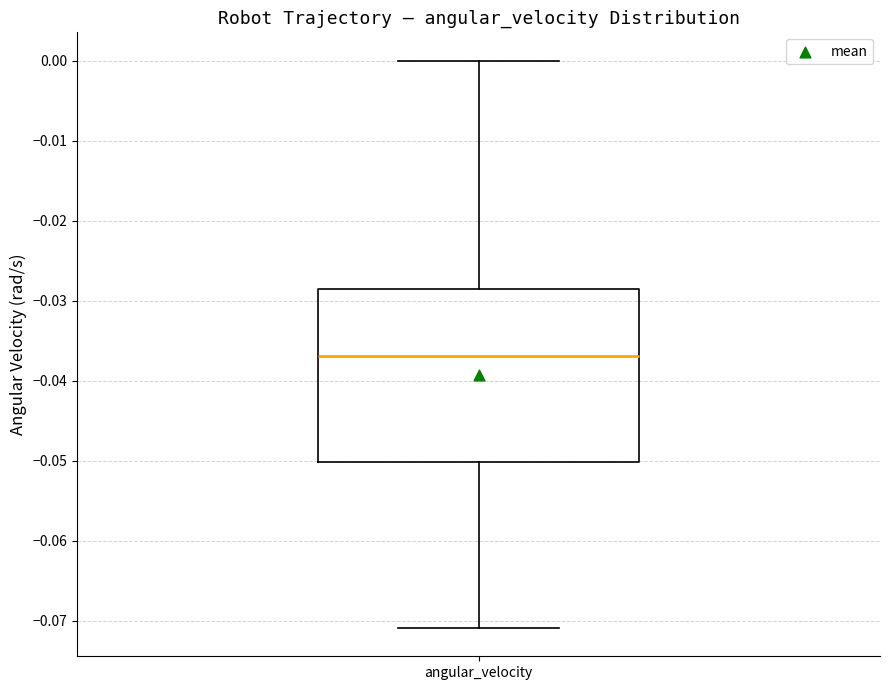

Read this box plot against the y-axis: the position of the median line, the range covered by the box, and the ends of both whiskers. The values are not printed on the chart, so give them approximately, as read against the axis.

median -0.037, box -0.050 to -0.029, whiskers -0.071 to 0.000